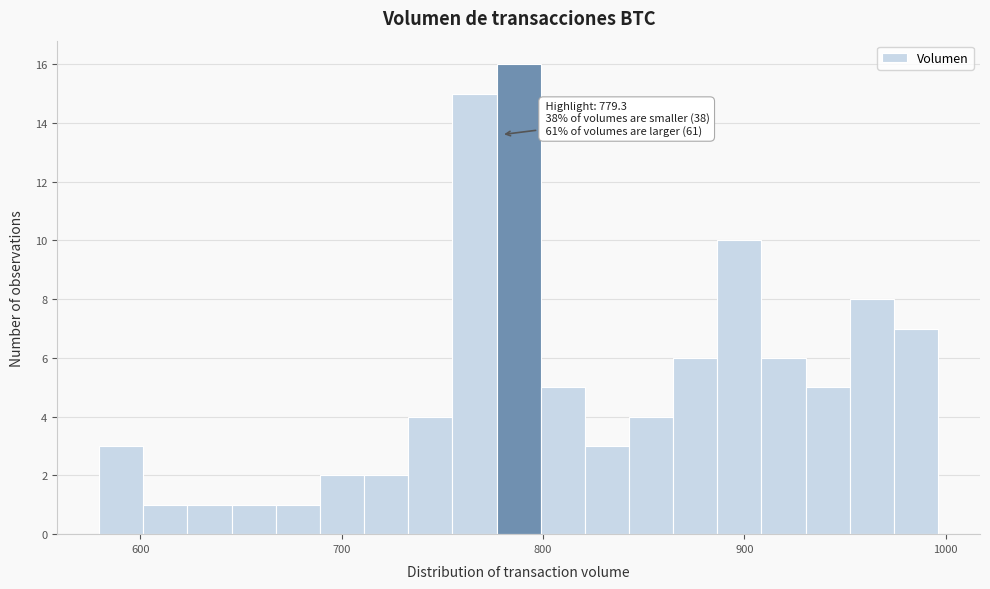

Read against the x-axis, roughly where is the centre of the tallest bar?

790